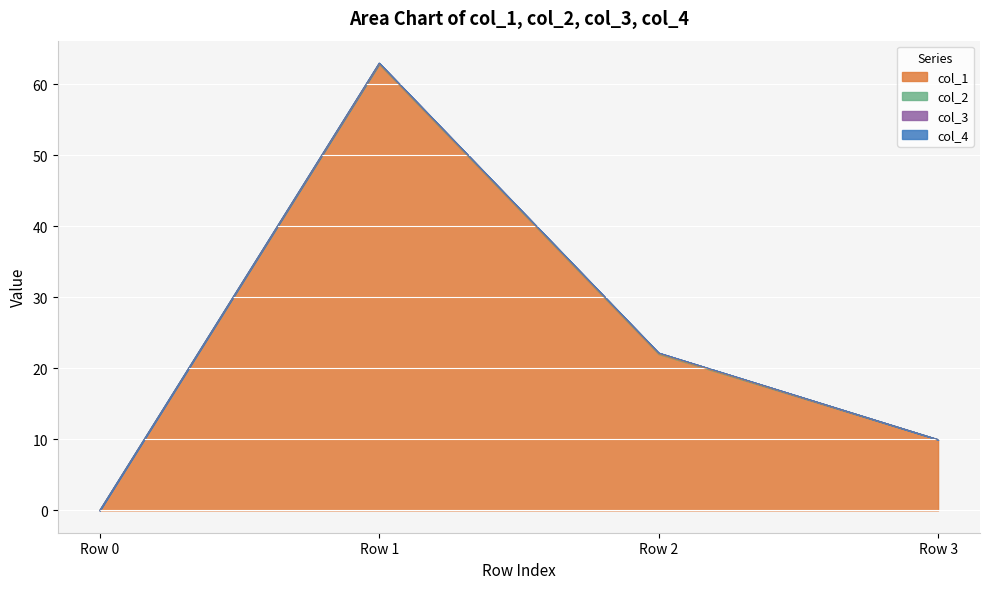

What is the value of the col_1 point at the 4th from the left?

10.0